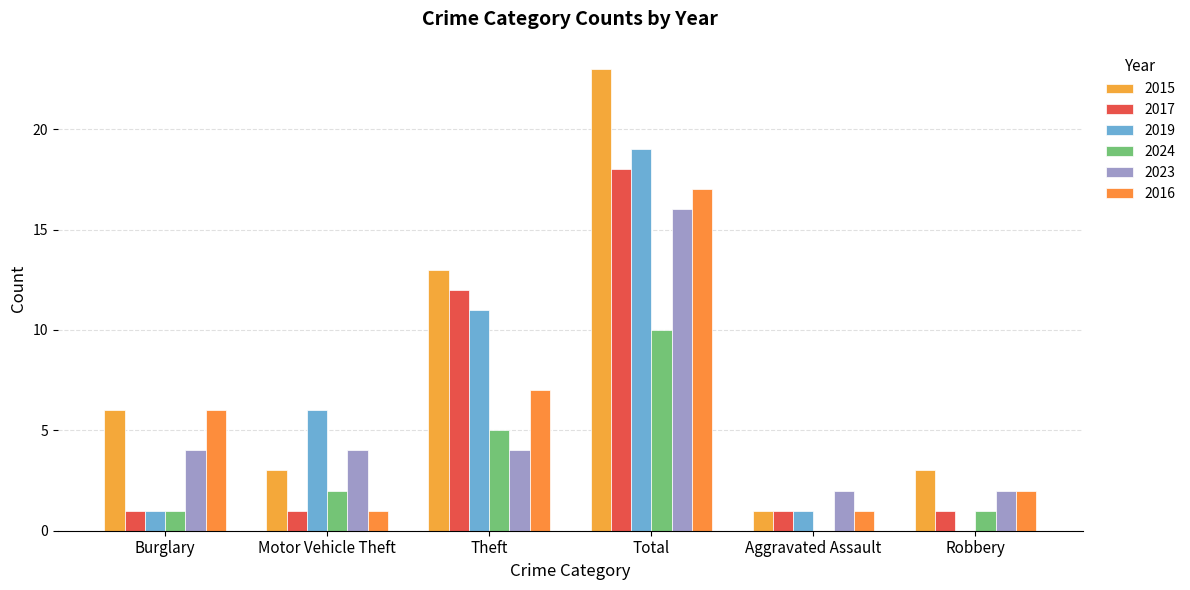

Reading left to right, extract all data points from this chart.

2015: Burglary=6	Motor Vehicle Theft=3	Theft=13	Total=23	Aggravated Assault=1	Robbery=3
2017: Burglary=1	Motor Vehicle Theft=1	Theft=12	Total=18	Aggravated Assault=1	Robbery=1
2019: Burglary=1	Motor Vehicle Theft=6	Theft=11	Total=19	Aggravated Assault=1	Robbery=0
2024: Burglary=1	Motor Vehicle Theft=2	Theft=5	Total=10	Aggravated Assault=0	Robbery=1
2023: Burglary=4	Motor Vehicle Theft=4	Theft=4	Total=16	Aggravated Assault=2	Robbery=2
2016: Burglary=6	Motor Vehicle Theft=1	Theft=7	Total=17	Aggravated Assault=1	Robbery=2